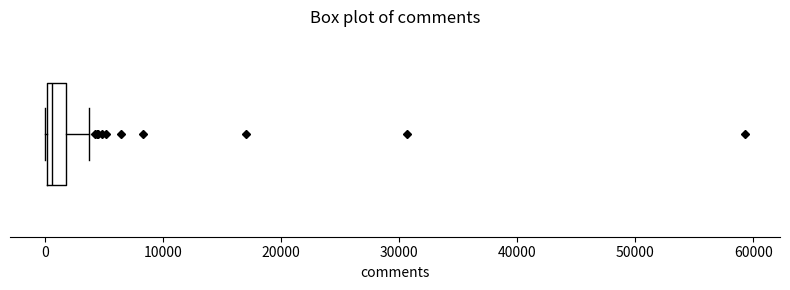

Where does the right whisker of the box end on the x-axis? The values are not printed on the chart, so give them approximately, as read against the axis.

4000